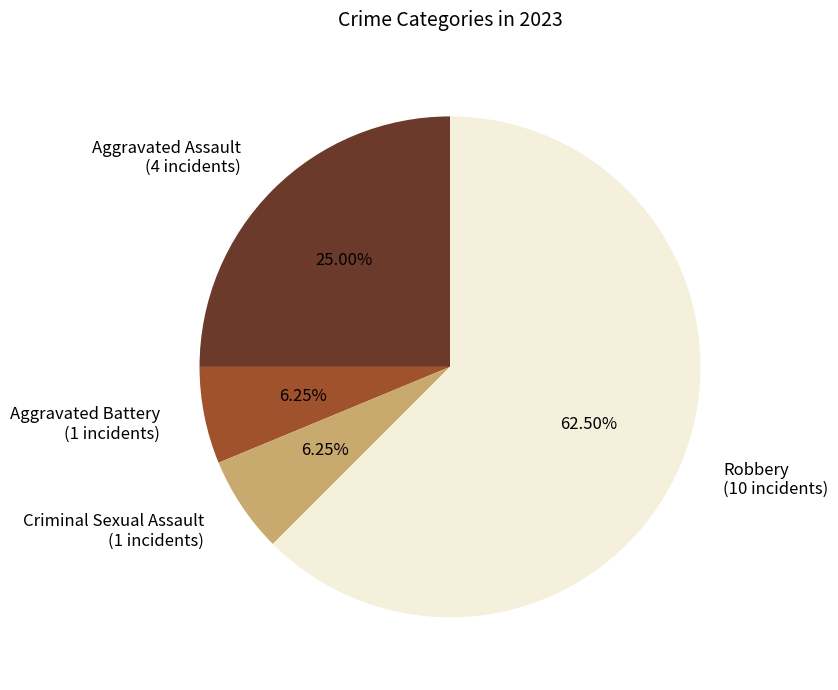

Do Aggravated Battery (1 incidents) and Criminal Sexual Assault (1 incidents) together represent more than half of the pie?

No